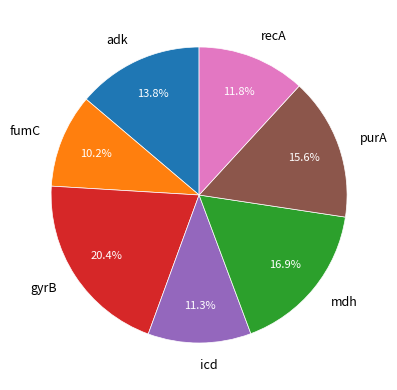

Which category has the biggest portion of the pie?

gyrB